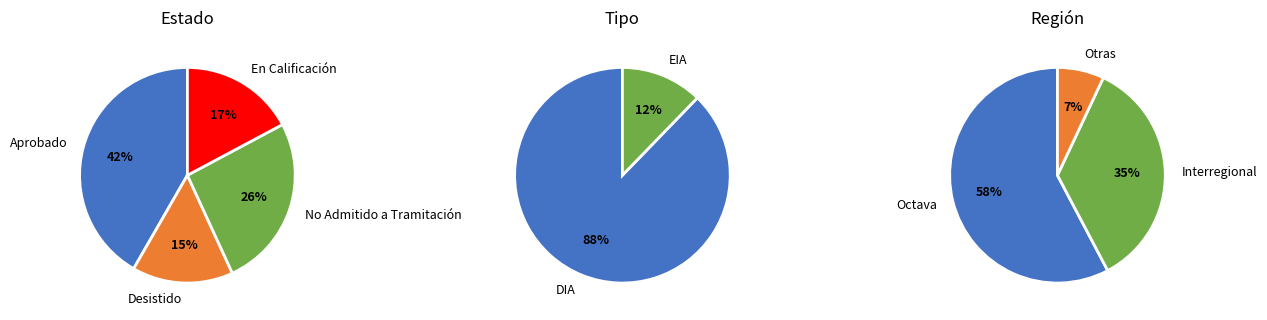

Which slice is the largest?

Aprobado